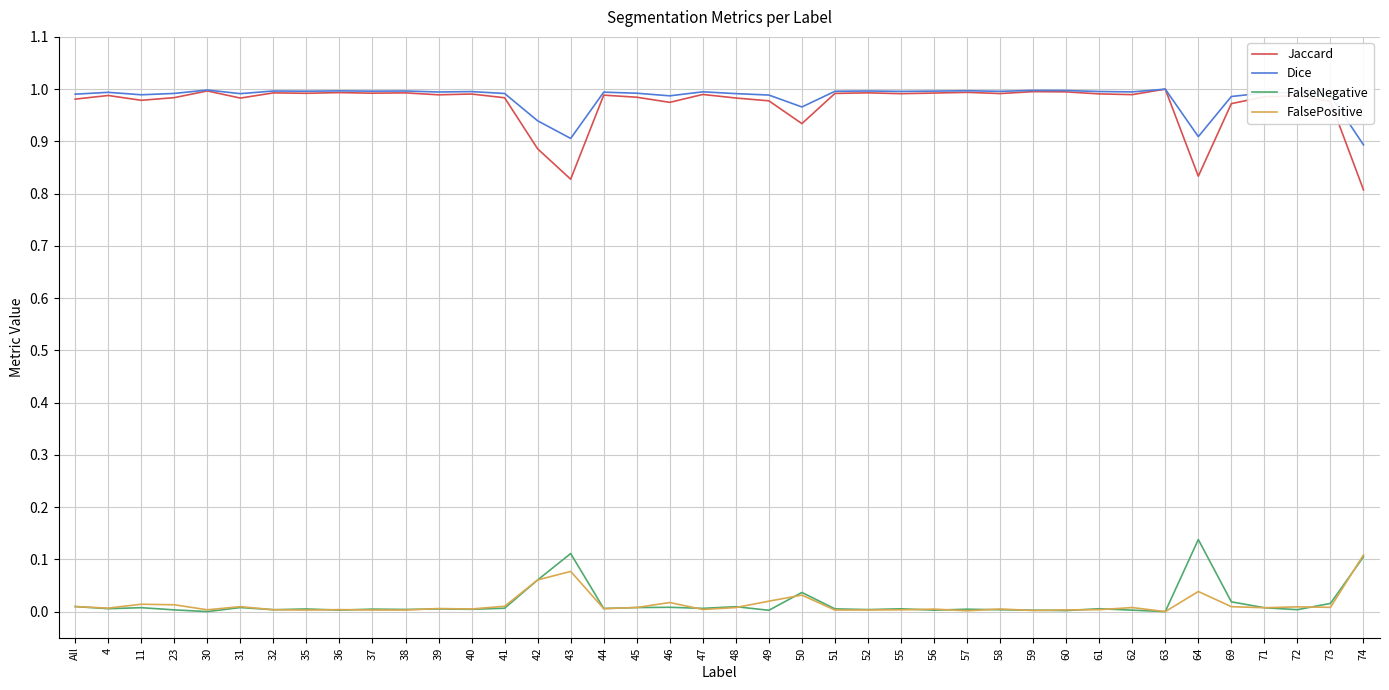

Which series has the largest total across all categories?

Dice